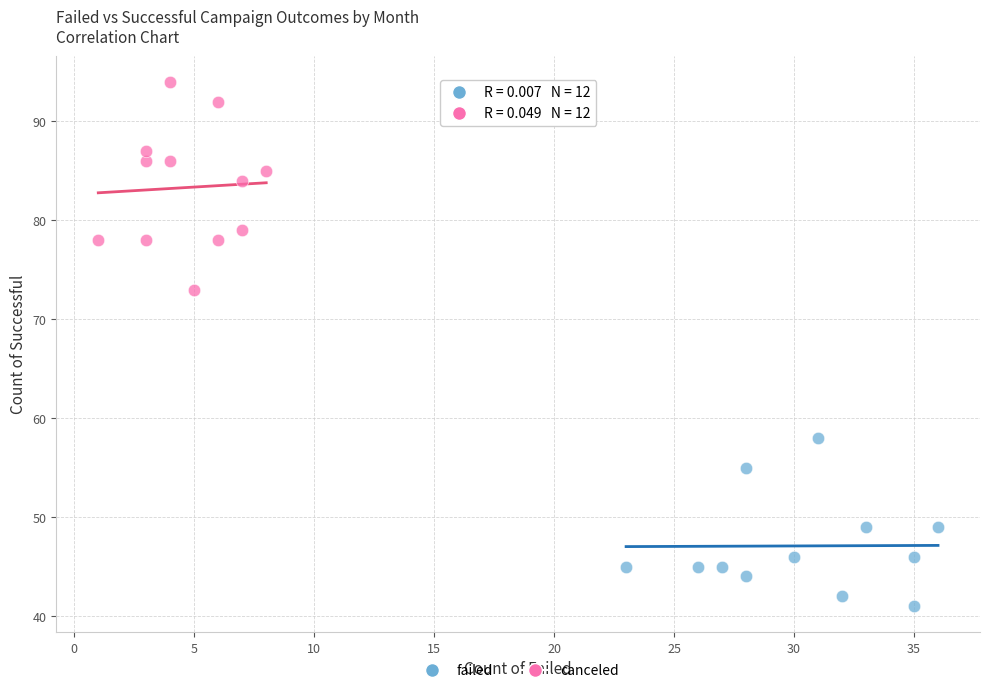

Which series has the largest Y range (max minus min)?

canceled